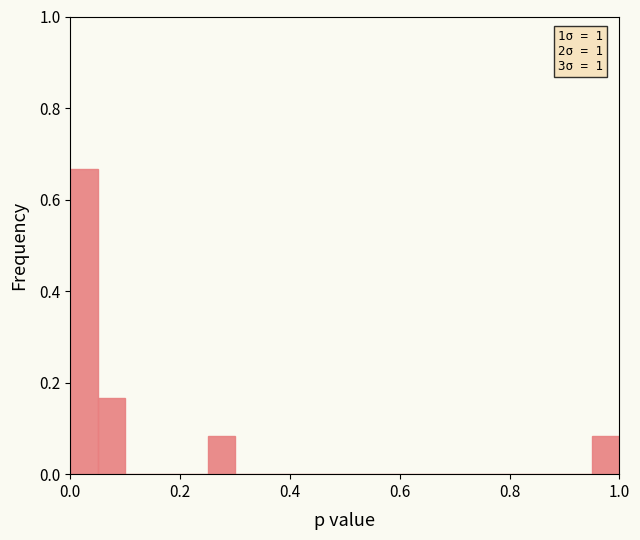

Read against the x-axis, roughly where is the centre of the tallest bar?

0.02